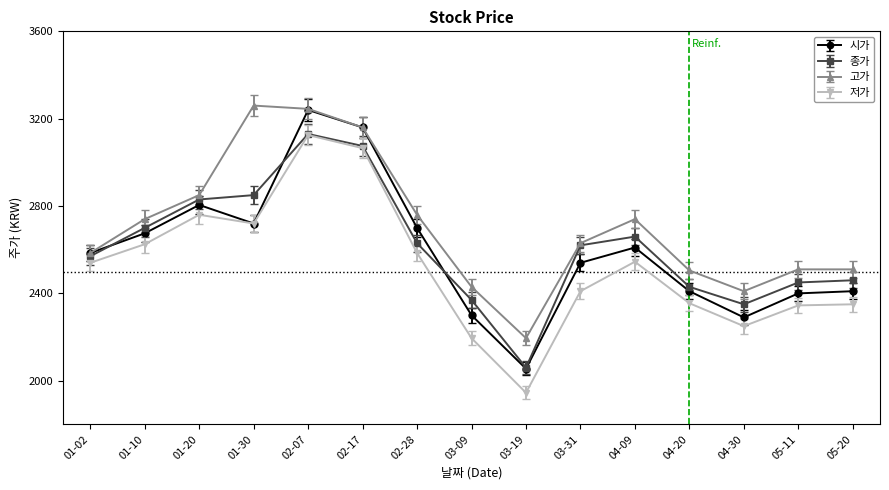

How many values in the 시가 series are below 2585?

7